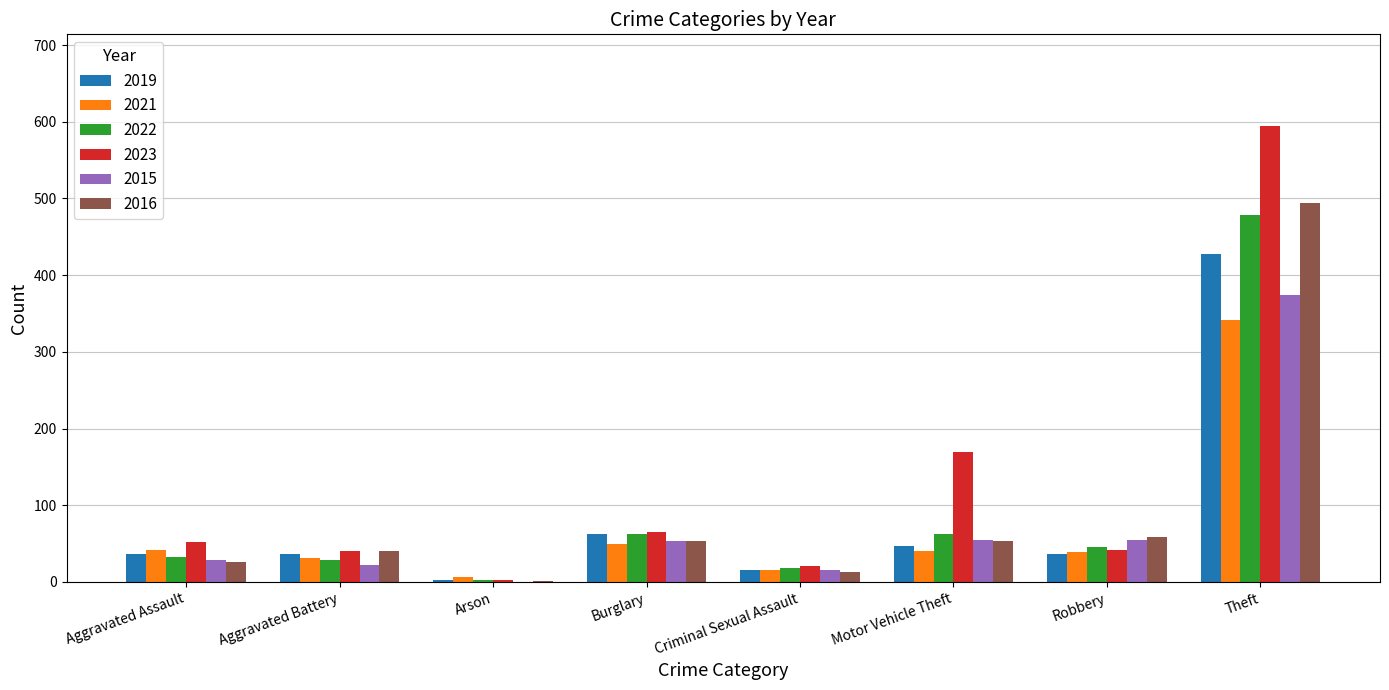

What is the difference between the 2022 values at Aggravated Assault and Burglary?

29